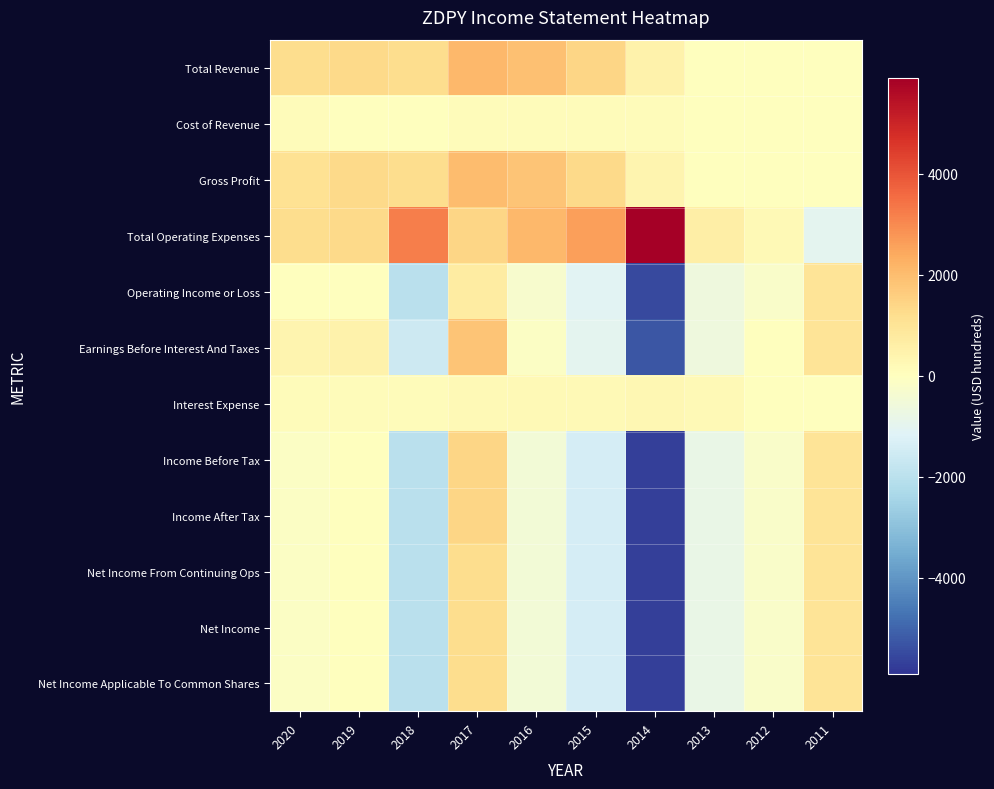

What is the greatest value displayed?

5900